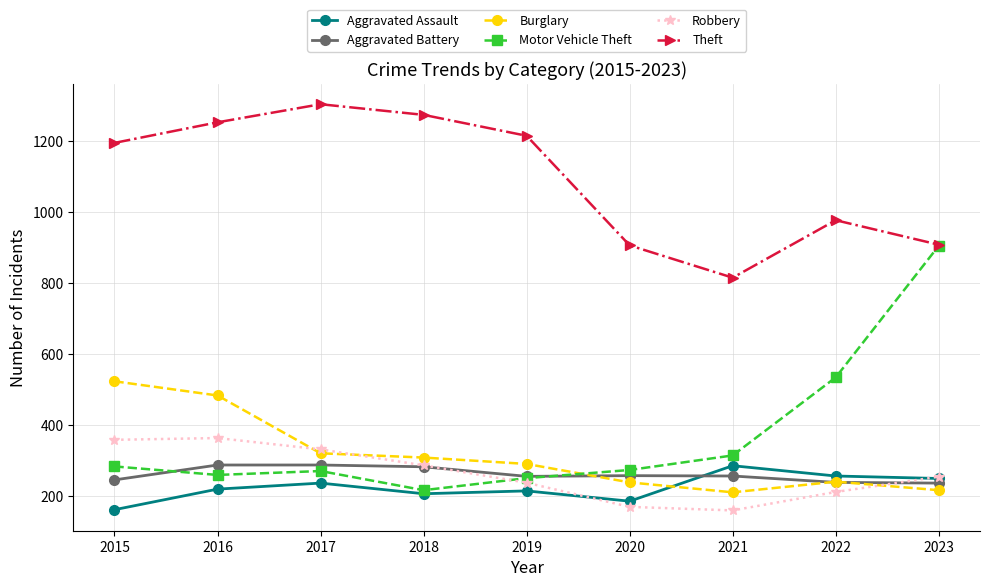

How many data points does each series have?

9